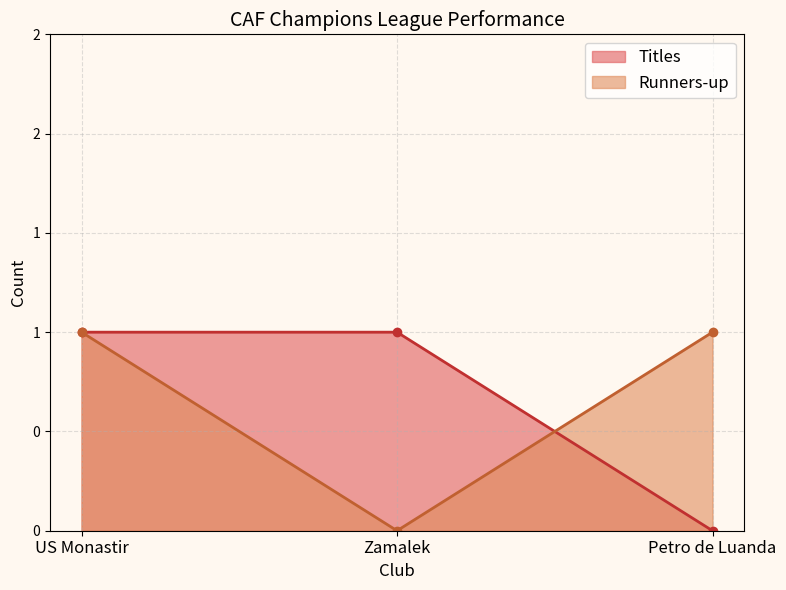

At which category does the chart reach its minimum across all series?

Petro de Luanda